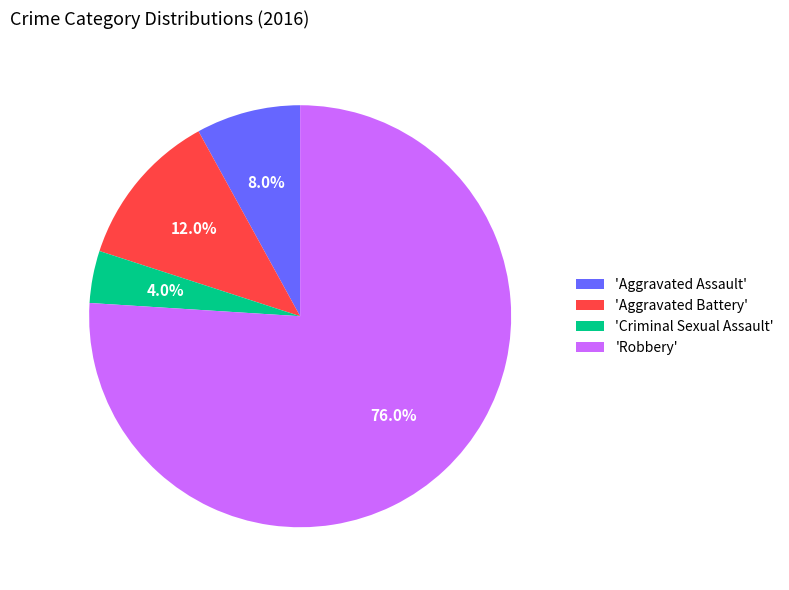

Rank the categories by value from highest to lowest.

'Robbery', 'Aggravated Battery', 'Aggravated Assault', 'Criminal Sexual Assault'